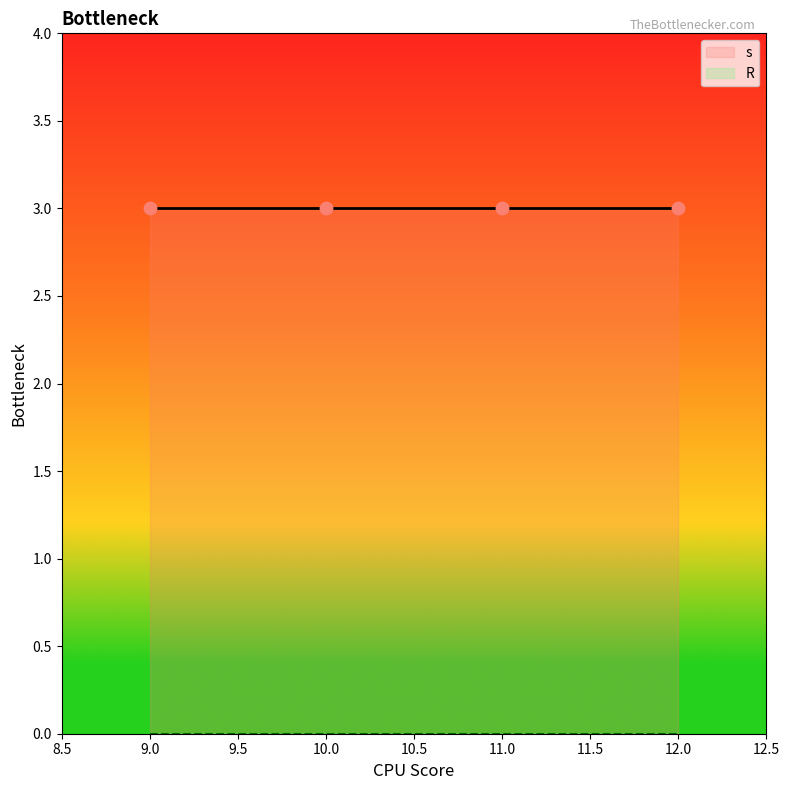

Which series reaches the maximum Y coordinate?

s